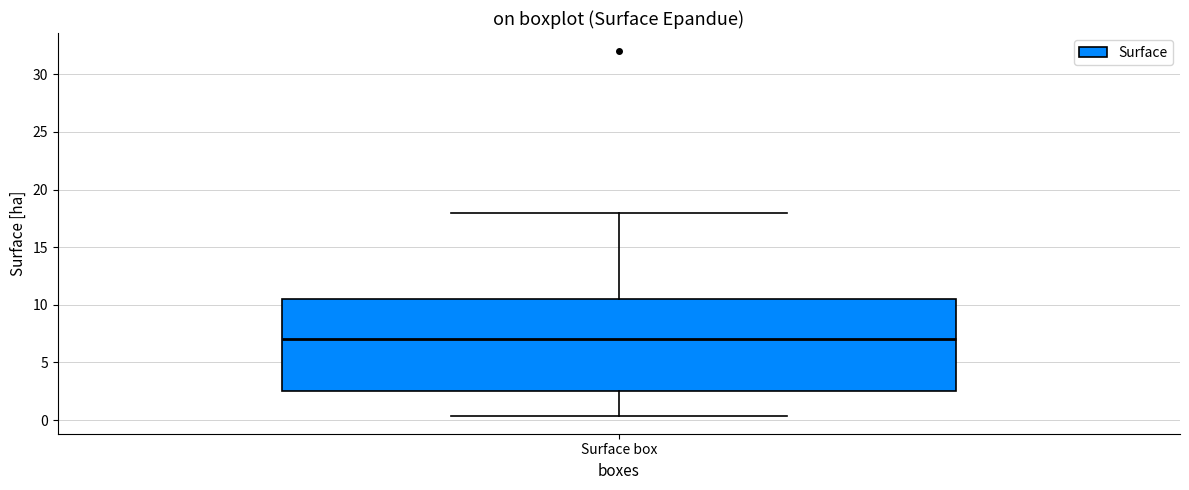

Read this box plot against the y-axis: the position of the median line, the range covered by the box, and the ends of both whiskers. The values are not printed on the chart, so give them approximately, as read against the axis.

median 7.0, box 2.5 to 10.5, whiskers 0.5 to 18.0